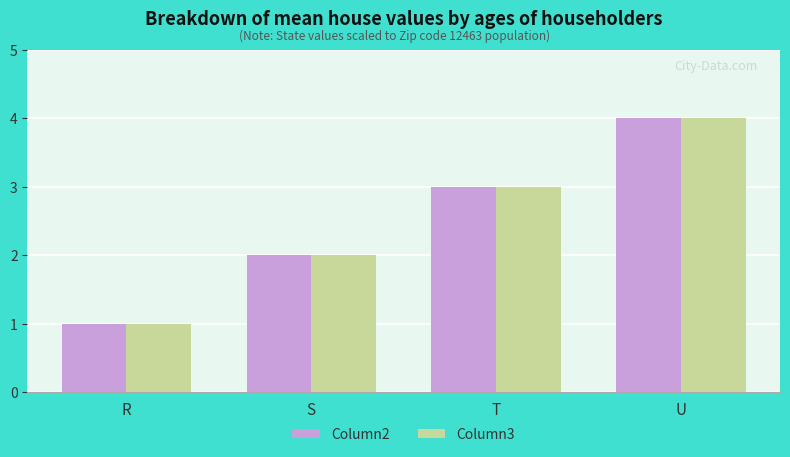

Reading right to left, list all the values displayed in this chart.

Column2: U=4	T=3	S=2	R=1
Column3: U=4	T=3	S=2	R=1